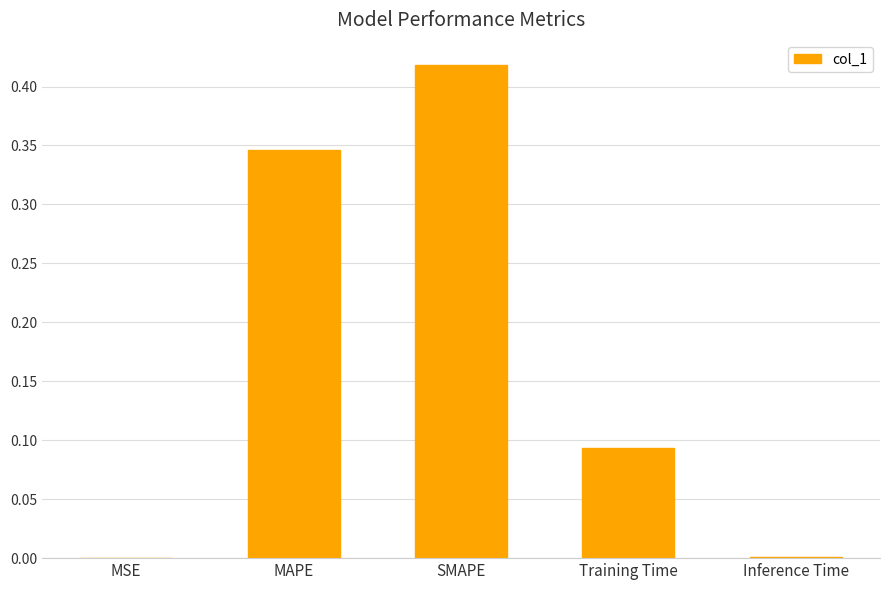

Which label corresponds to the largest value in the chart?

SMAPE